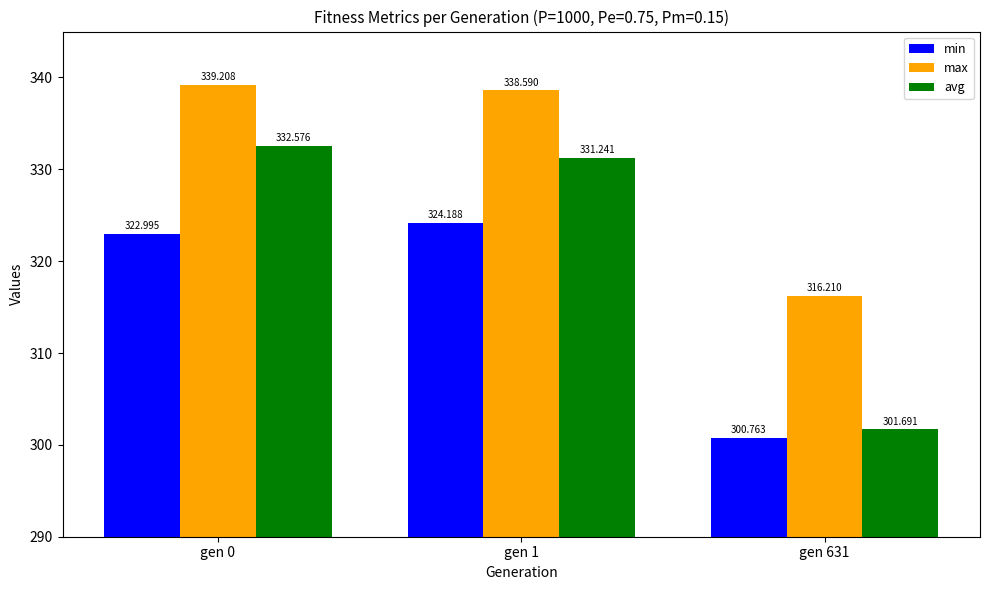

Between gen 0 and gen 1, which series saw the biggest shift?

avg